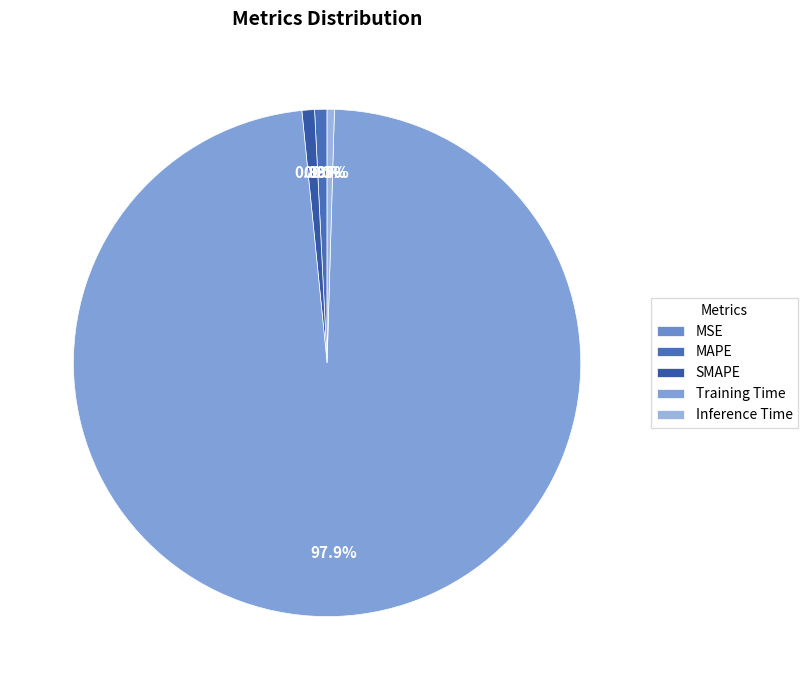

Which slice is the largest?

Training Time